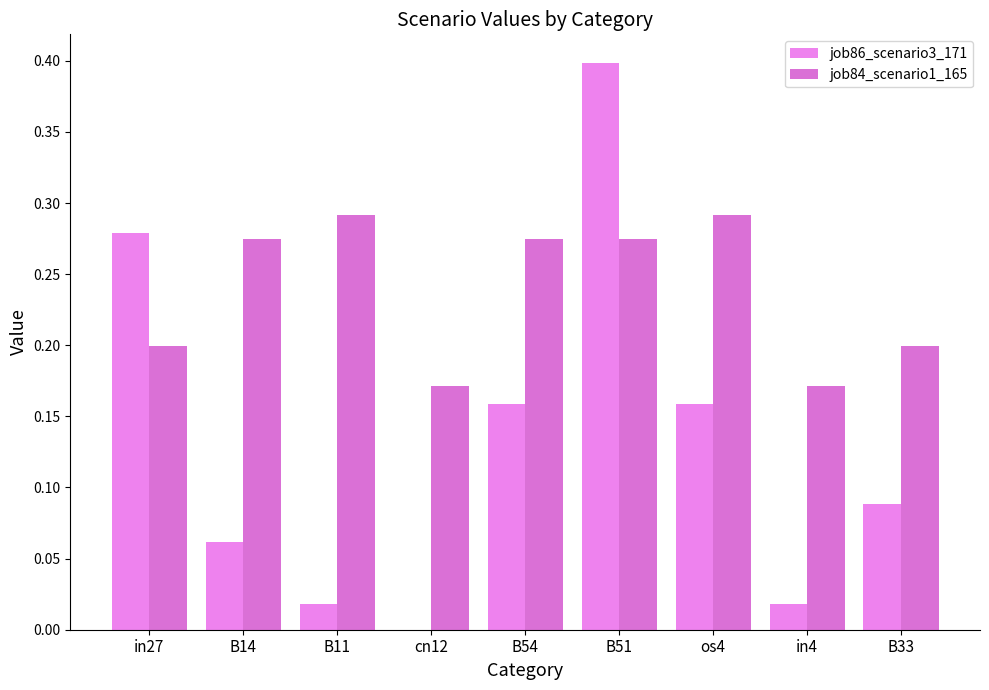

Count the job84_scenario1_165 values in the range 0 to 1.

9